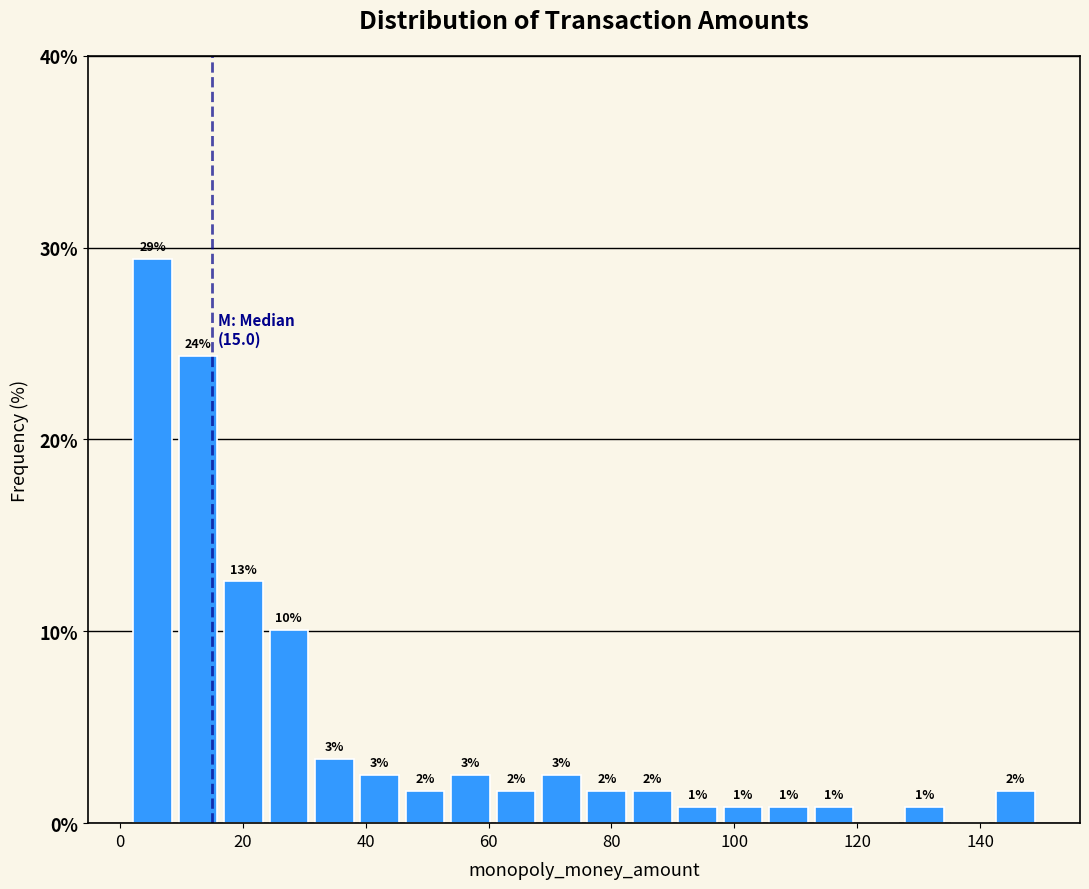

Read against the x-axis, roughly where is the centre of the tallest bar?

6